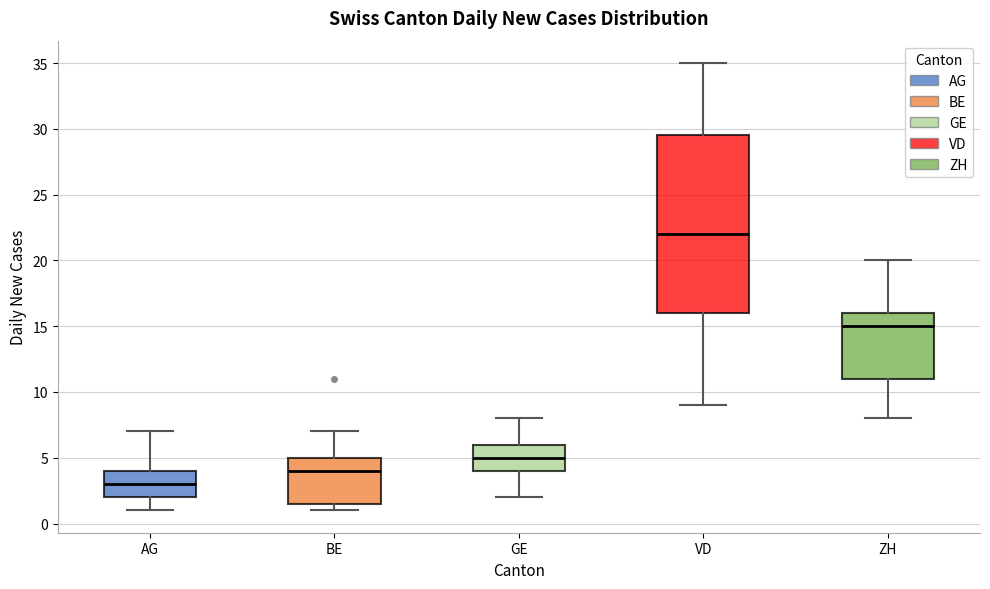

Which box has the lowest median line?

AG